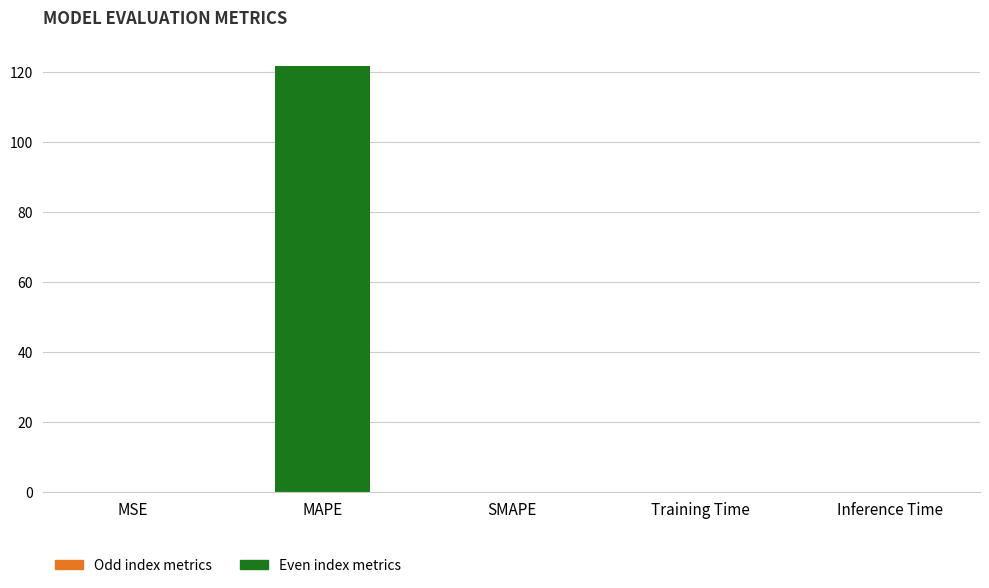

How many series are shown in this chart?

1